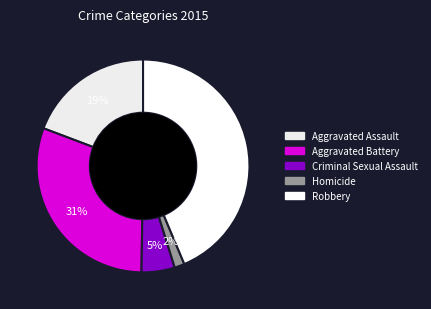

What is the change in value from Aggravated Assault to Homicide?

-151